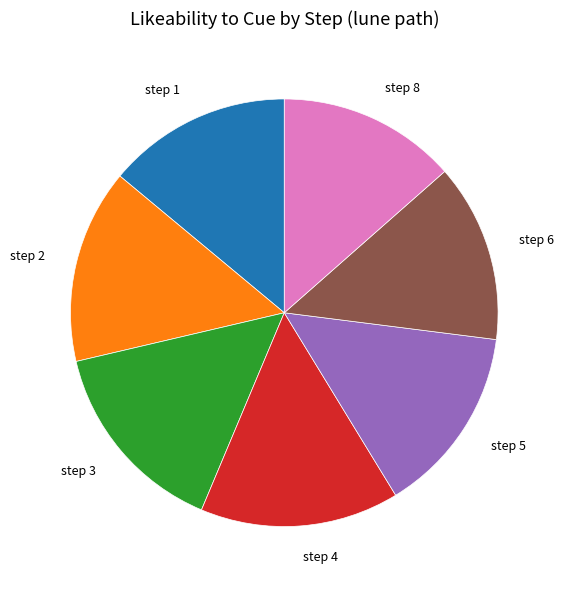

Does step 4 account for over 50% of the chart?

No